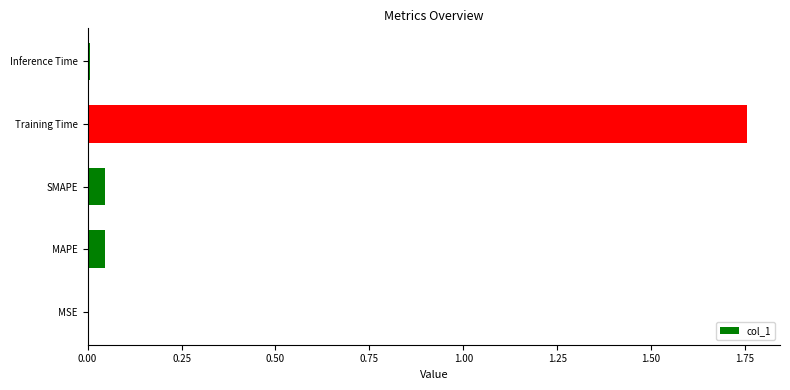

Which label corresponds to the largest value in the chart?

Training Time